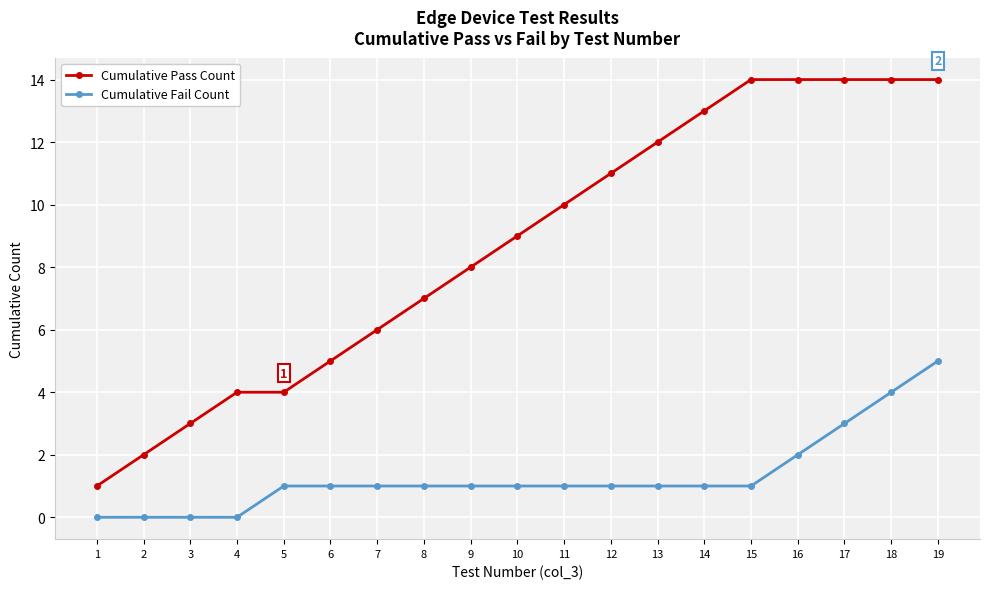

Reading left to right, what are all the values shown in this chart?

Cumulative Pass Count: 1=1	2=2	3=3	4=4	5=4	6=5	7=6	8=7	9=8	10=9	11=10	12=11	13=12	14=13	15=14	16=14	17=14	18=14	19=14
Cumulative Fail Count: 1=0	2=0	3=0	4=0	5=1	6=1	7=1	8=1	9=1	10=1	11=1	12=1	13=1	14=1	15=1	16=2	17=3	18=4	19=5